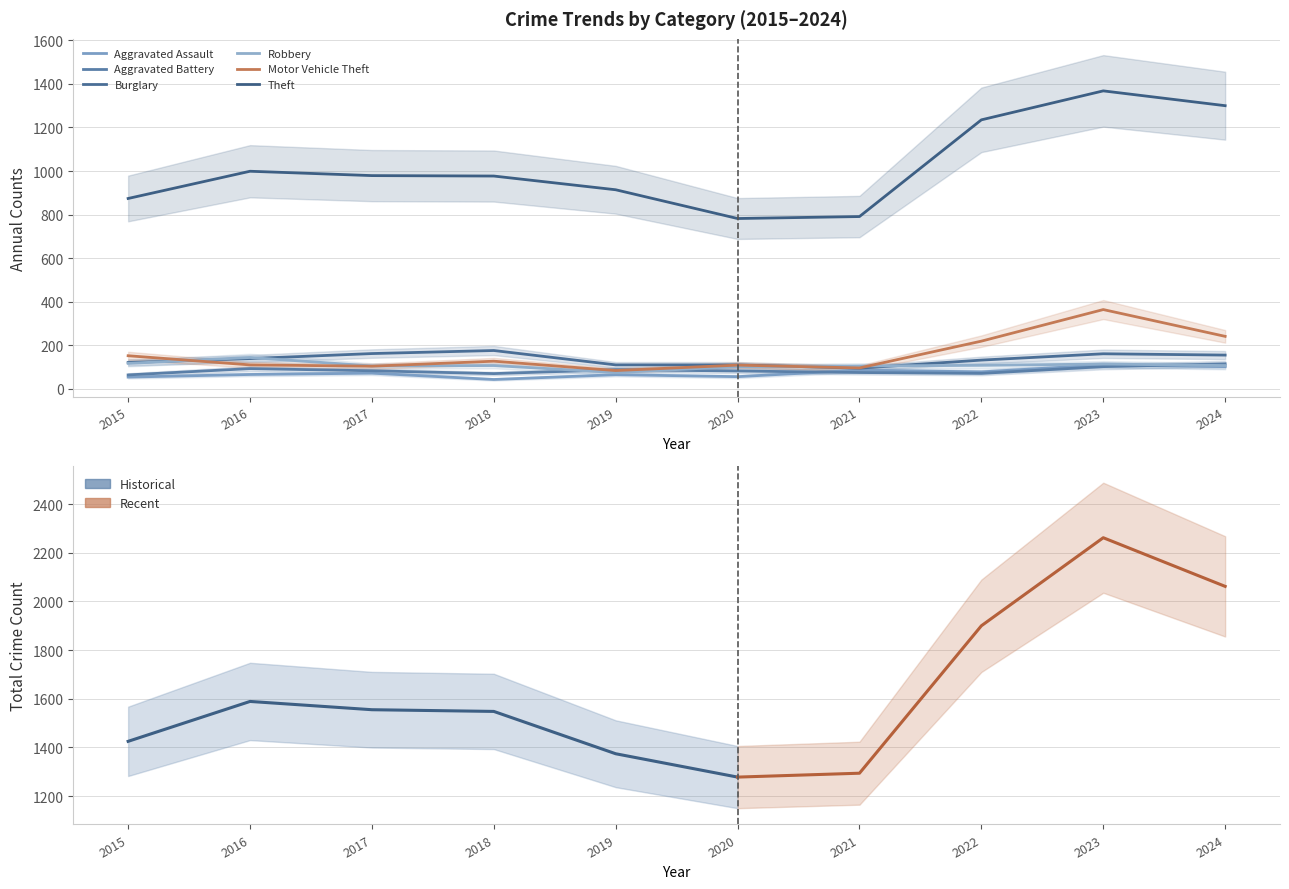

Reading right to left, extract all data points from this chart.

Aggravated Assault: 102	110	78	86	56	65	43	72	66	54
Aggravated Battery: 115	102	71	75	82	88	70	83	93	64
Burglary: 155	161	132	95	110	110	176	162	139	121
Robbery: 107	114	108	105	102	75	107	105	144	117
Motor Vehicle Theft: 241	364	219	96	109	84	127	104	110	152
Theft: 1300	1368	1235	791	782	914	977	979	999	874